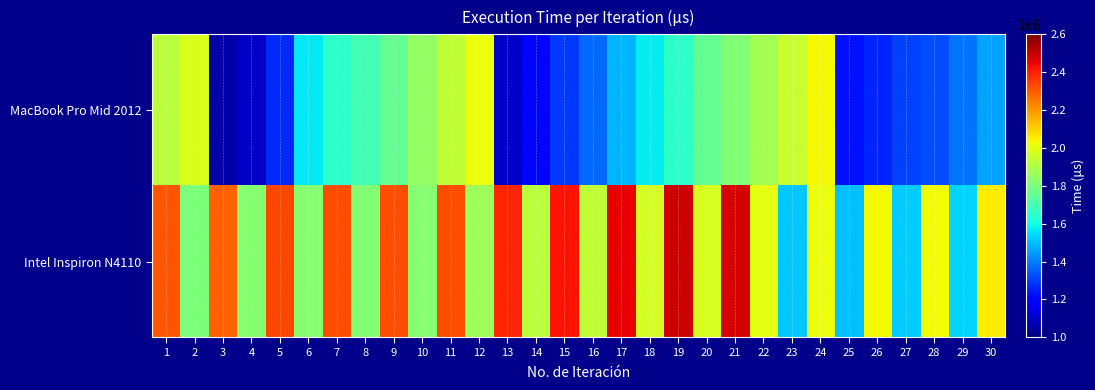

How many data points does each series have?

30